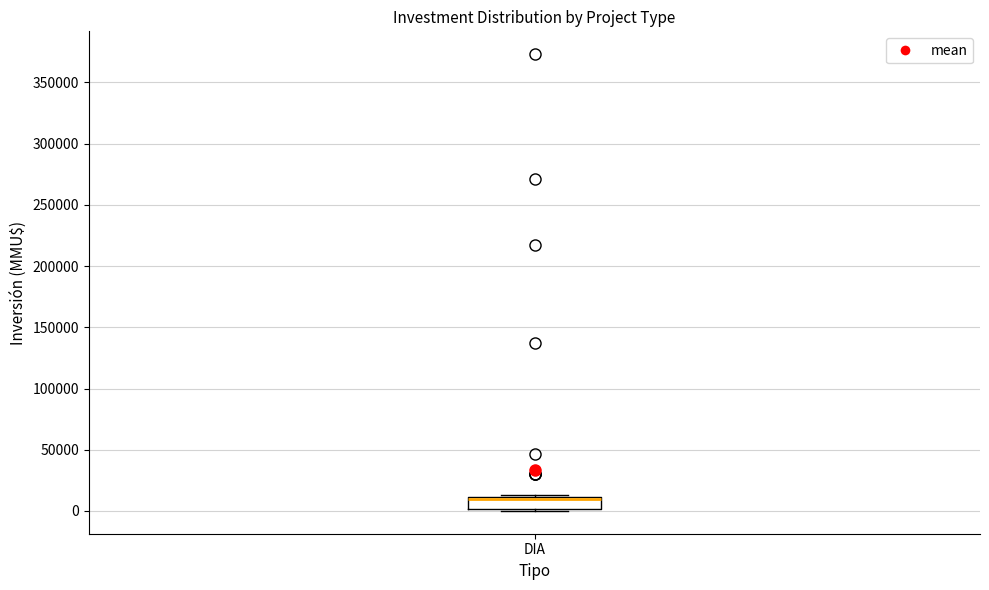

Transcribe this box plot: give where the median line is, the range the box spans, and where the two whiskers end, as read against the y-axis. The values are not printed on the chart, so give them approximately, as read against the axis.

median 10000 (drawn on the box's upper edge), box 0 to 10000, whiskers 0 (just below the box's lower edge) to 15000